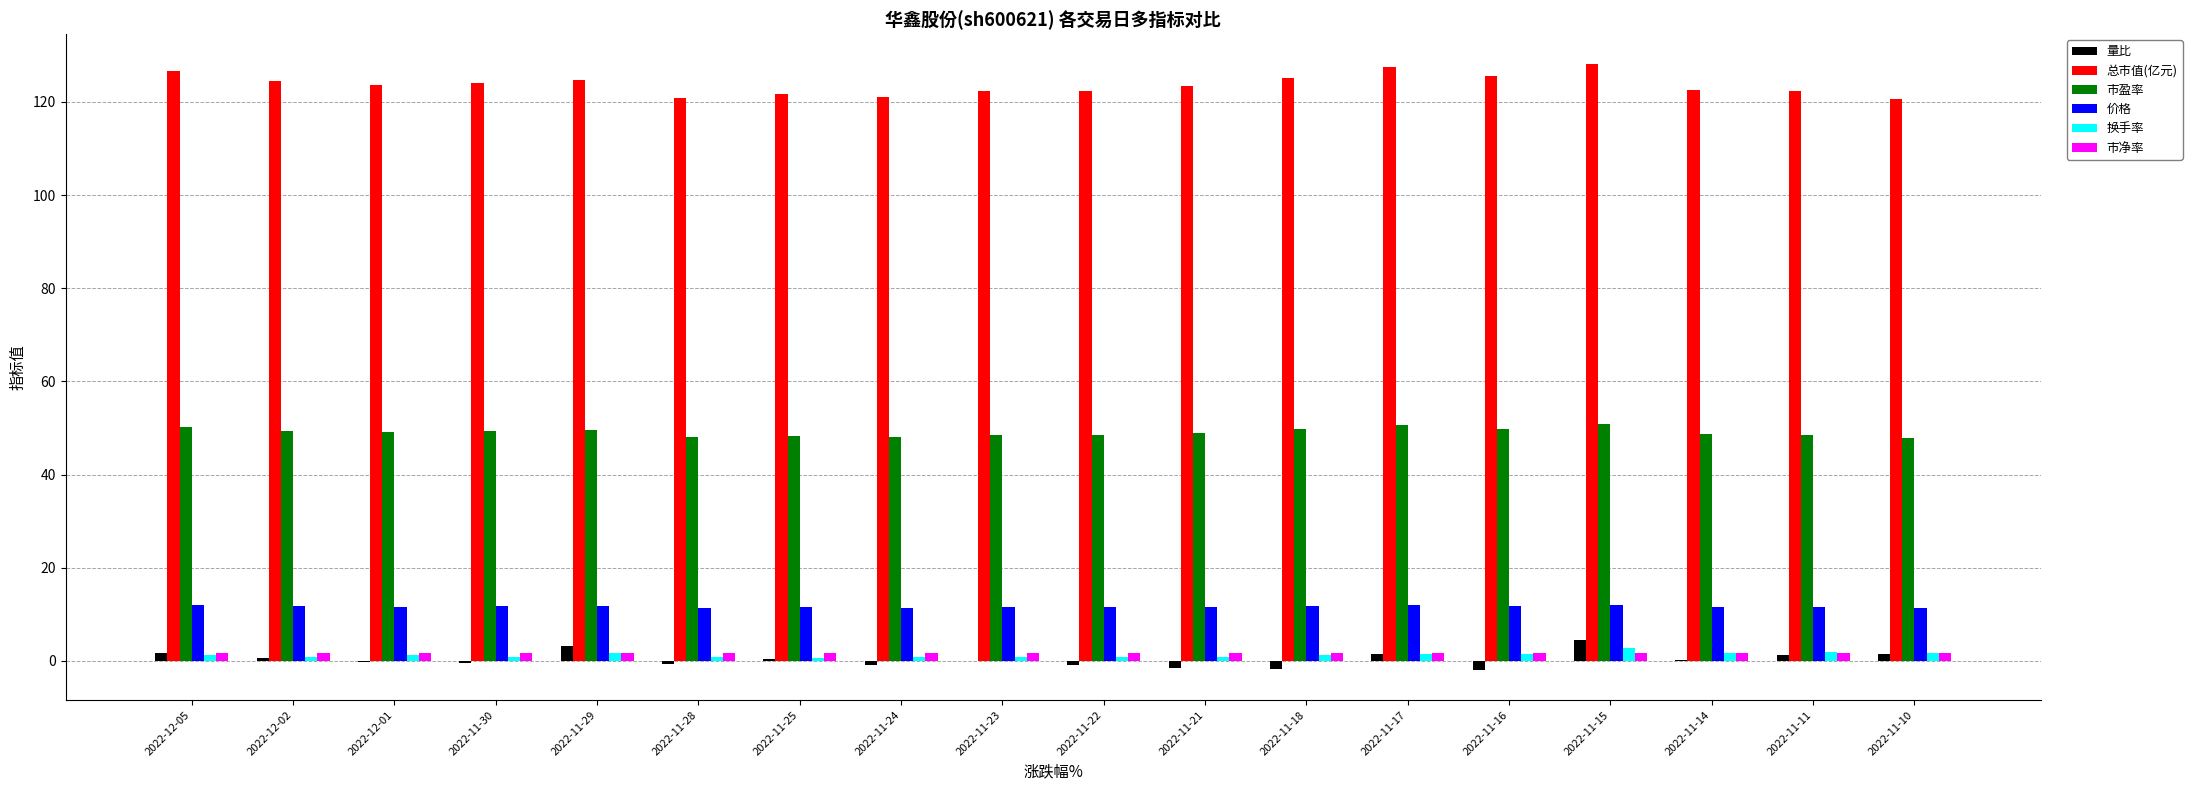

Is the value of 量比 at 2022-11-24 greater than the value of 价格 at 2022-11-15?

No